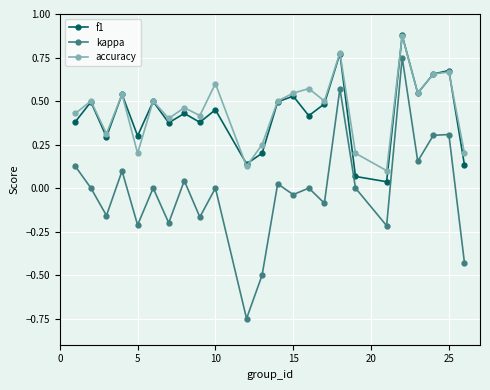

True or false: f1 and kappa cross at least once.

False